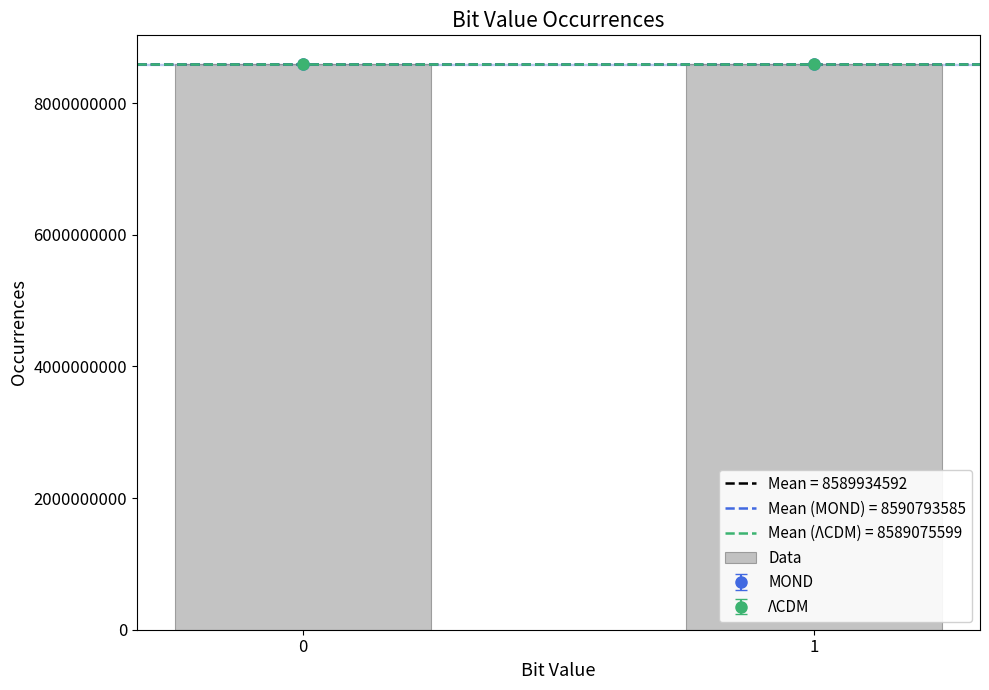

True or false: the data shows 8589990720 at 1.

True